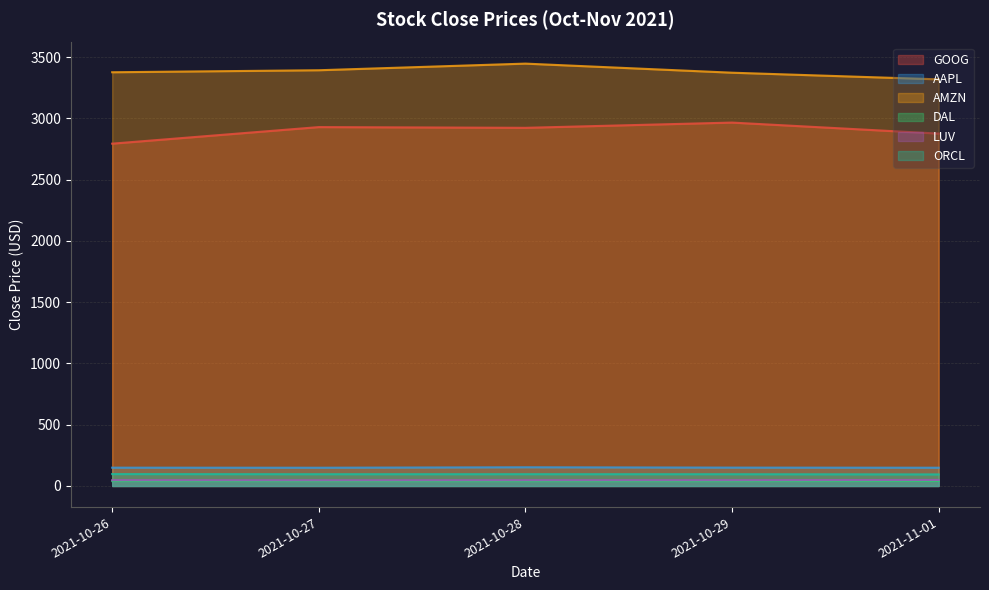

Where does the LUV series first go above 47?

2021-10-26